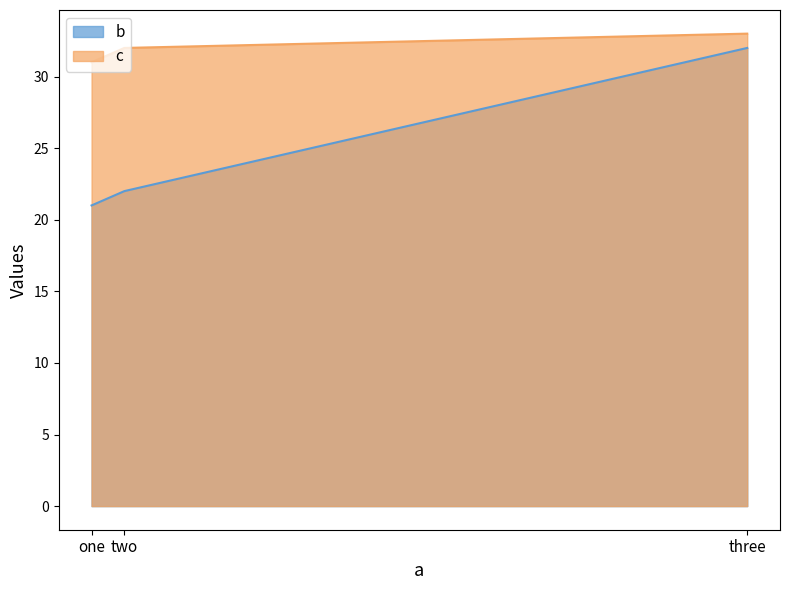

Reading left to right, what are all the values shown in this chart?

b: 21	22	32
c: 31	32	33